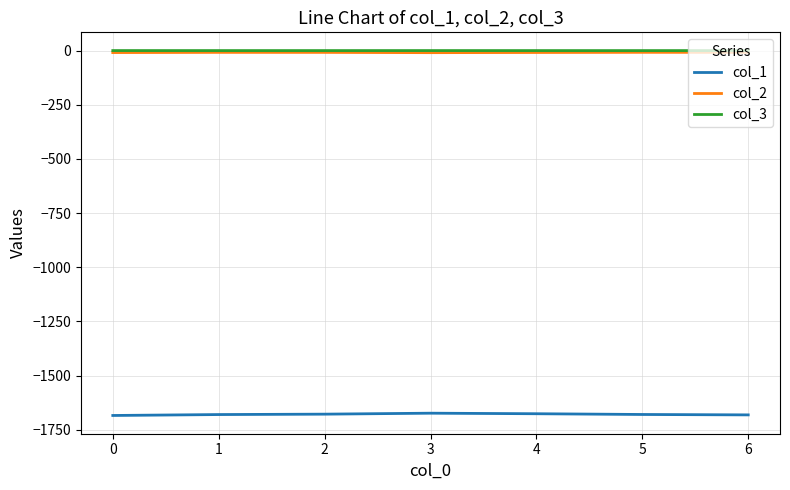

Is the value of col_1 at 5 greater than the value of col_3 at 2?

No